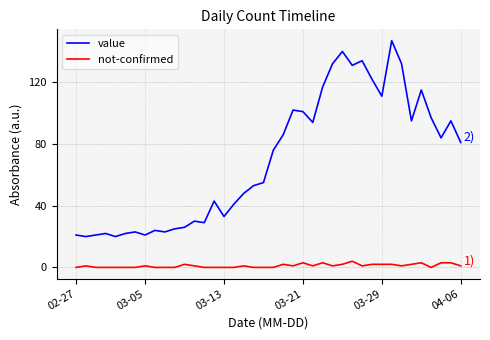

Count the number of data series in this chart.

2